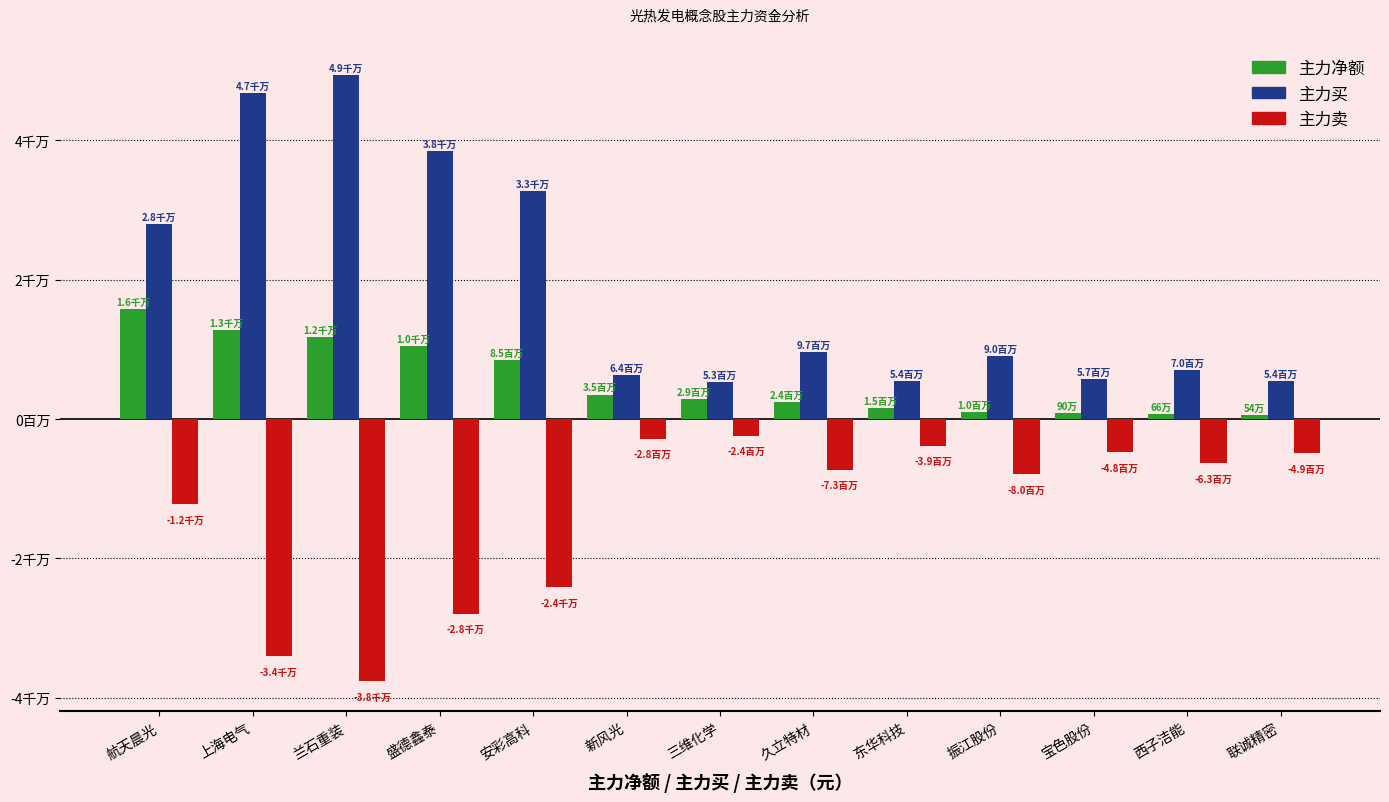

What is the spread (max minus min) of values at 振江股份?

16960444